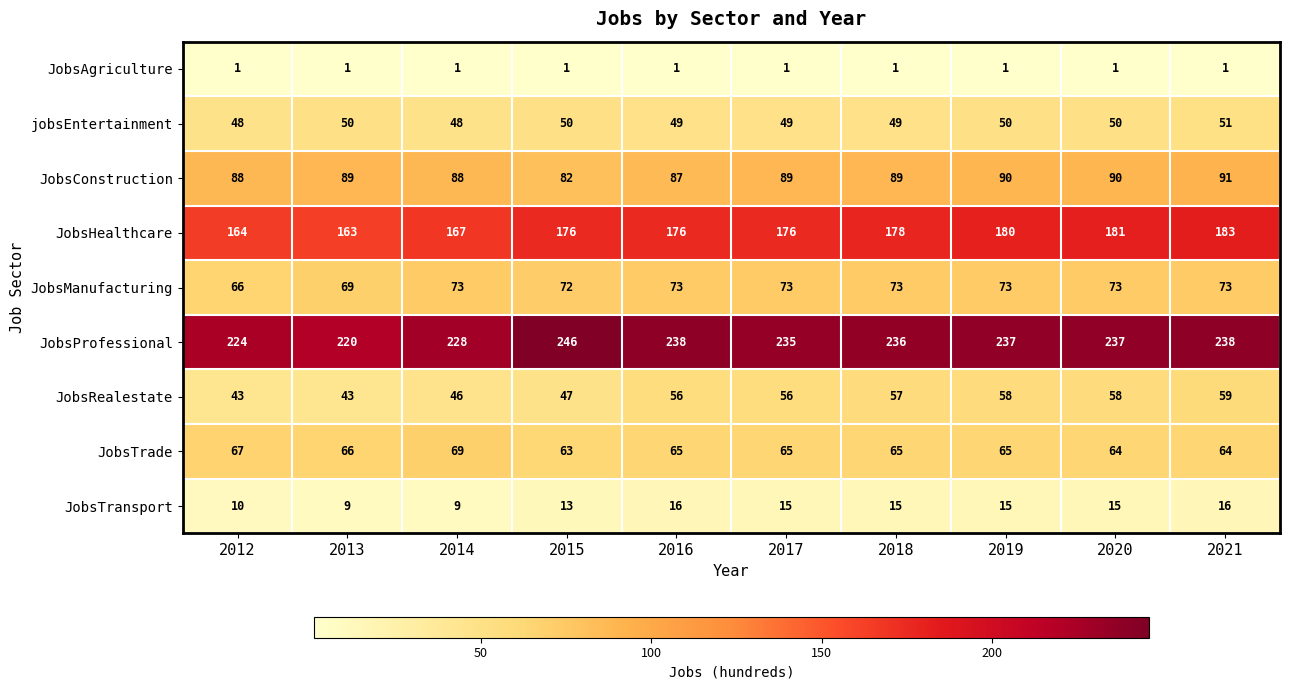

Is it true that JobsTransport equals 20 at 2020?

False